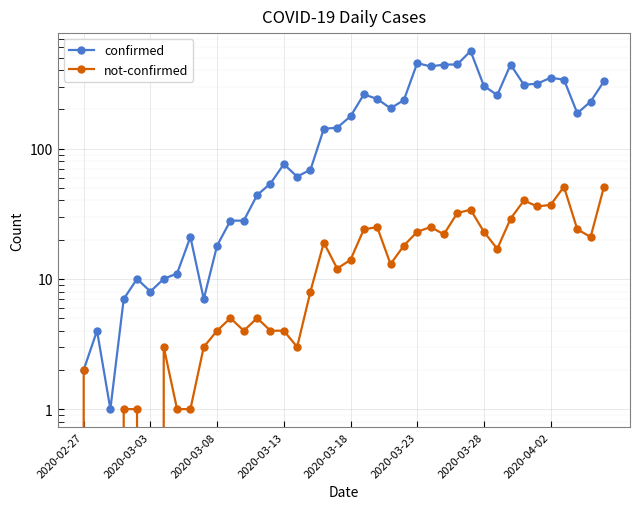

What value does the confirmed series have at 29, to the nearest 50?

550